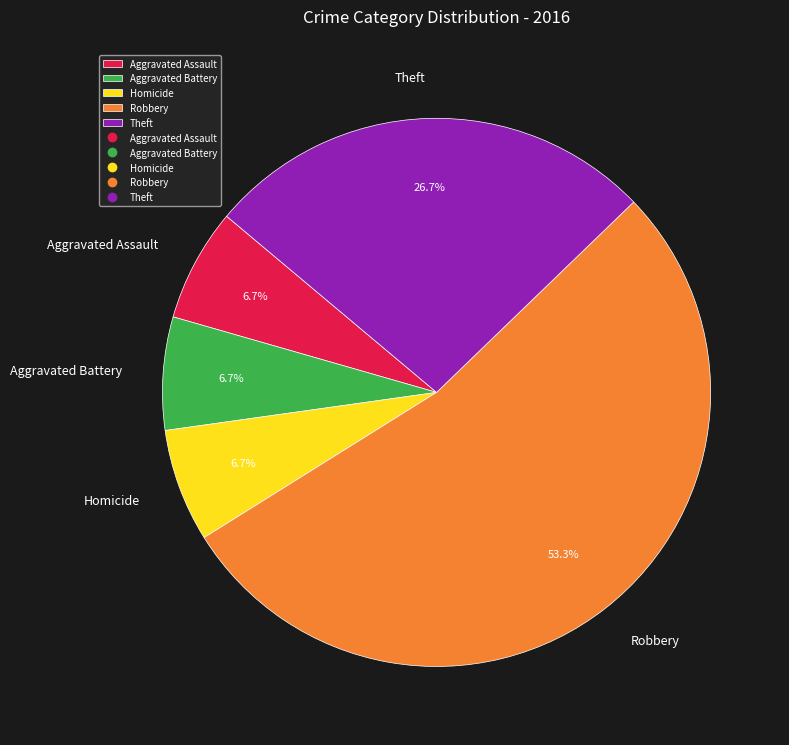

Does Aggravated Assault represent more than half of the total?

No